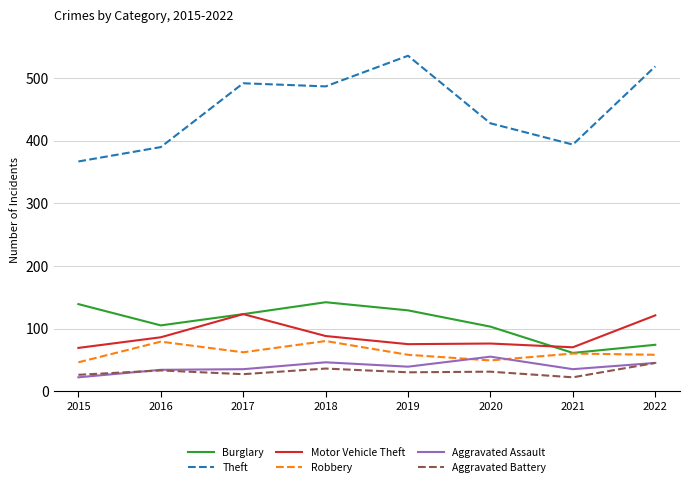

How many values in the Theft series are below 487?

4